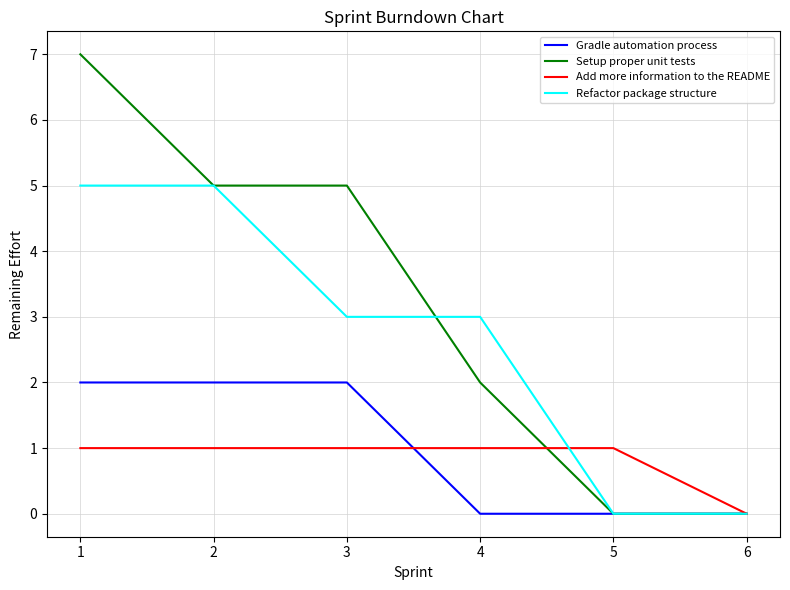

List the series in order of their peak value, highest first.

Setup proper unit tests, Refactor package structure, Gradle automation process, Add more information to the README